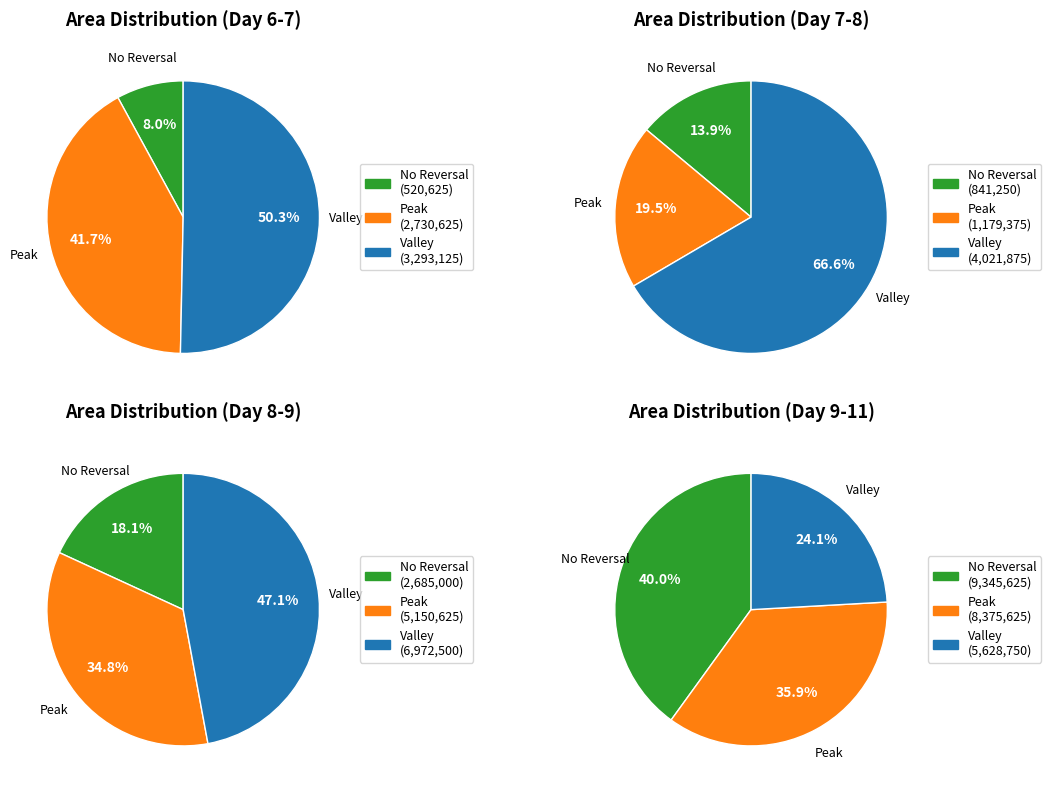

Count the number of slices in the pie.

12